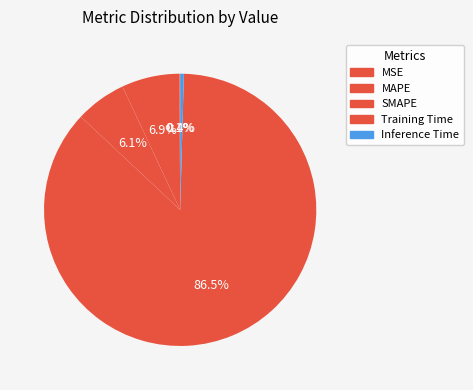

To the nearest percent, what is the difference between the largest and smallest slice percentages?

86%